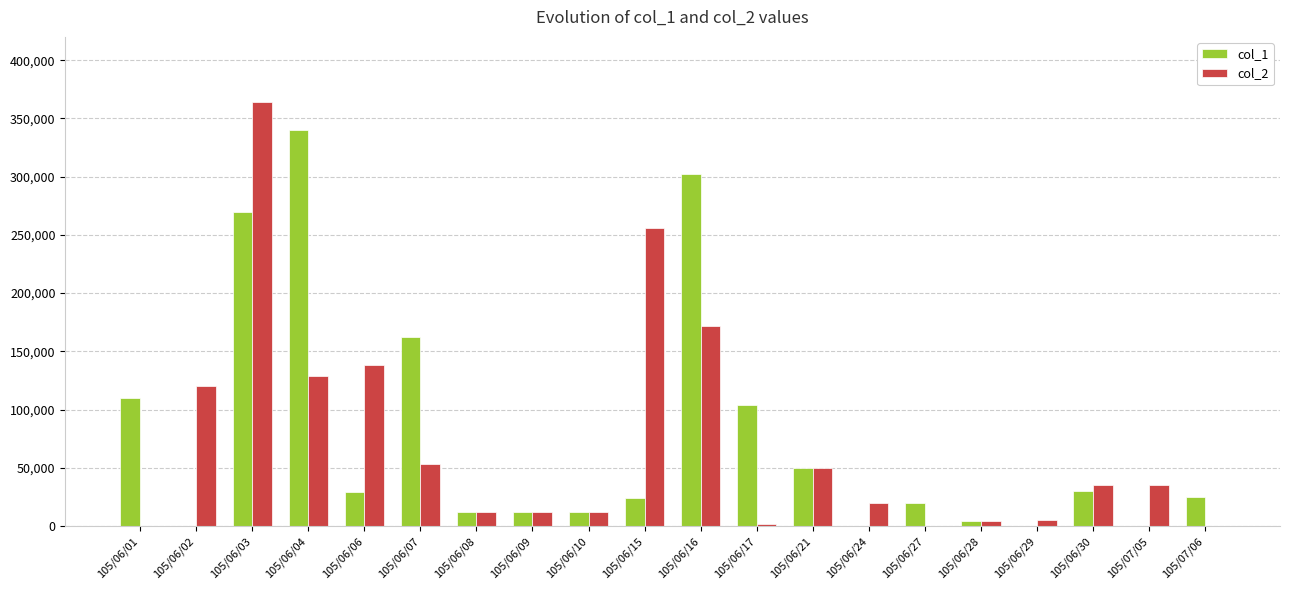

At which category is the sum across all series the highest?

105/06/03